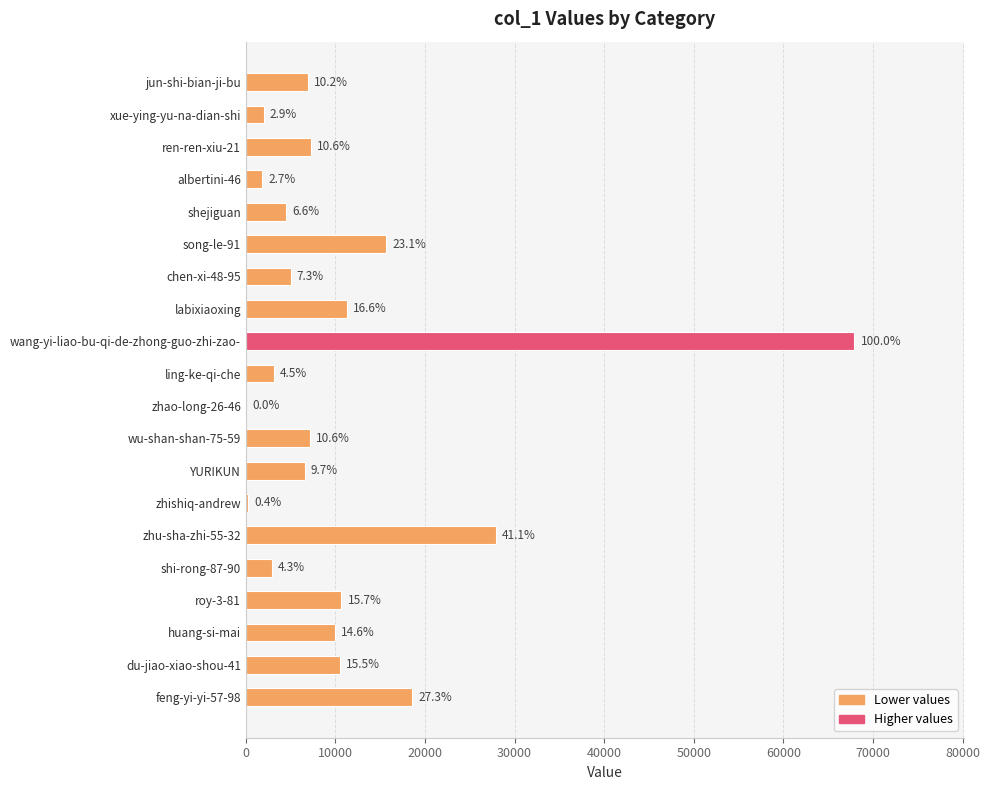

Are the bars horizontal?

Yes